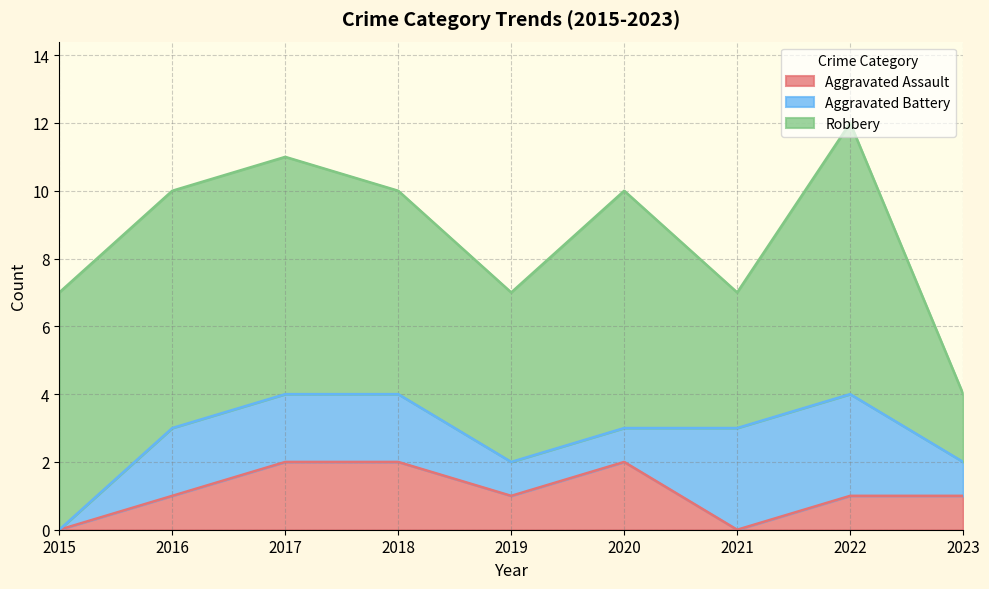

What is the value of the Robbery point at the 7th from the left?

4